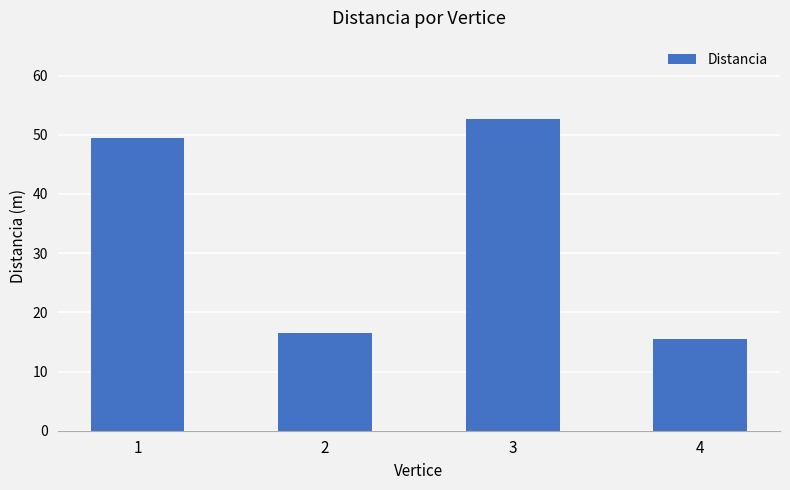

Rank the categories by value from highest to lowest.

3, 1, 2, 4